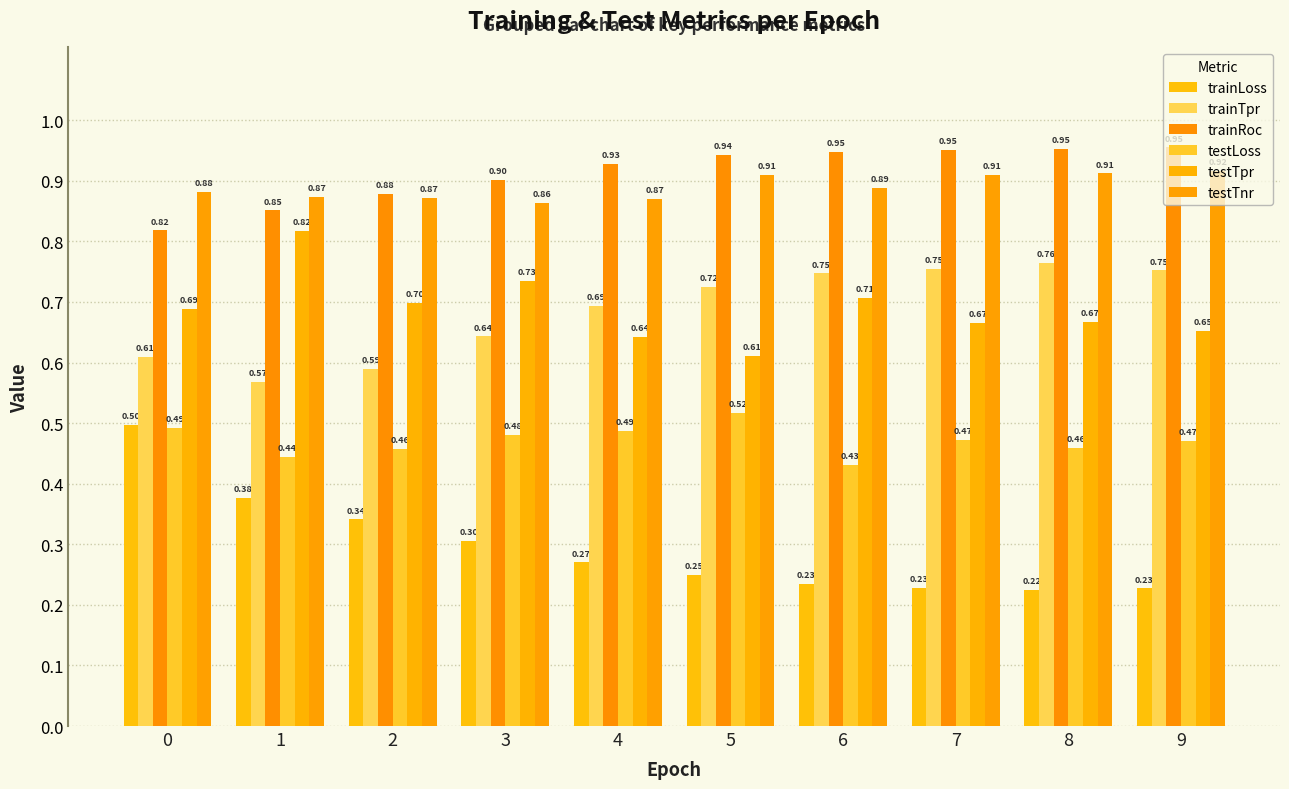

What is the total value across all series at 0?

4.0